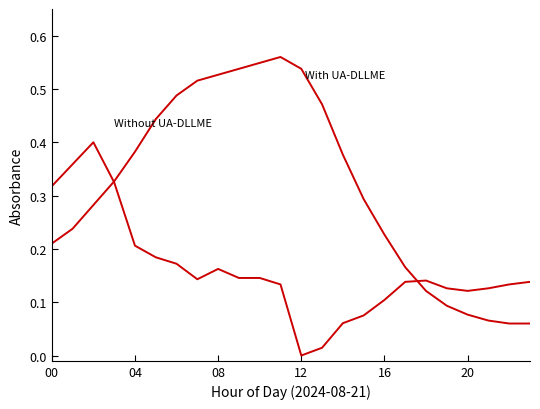

How many lines are shown in the chart?

2